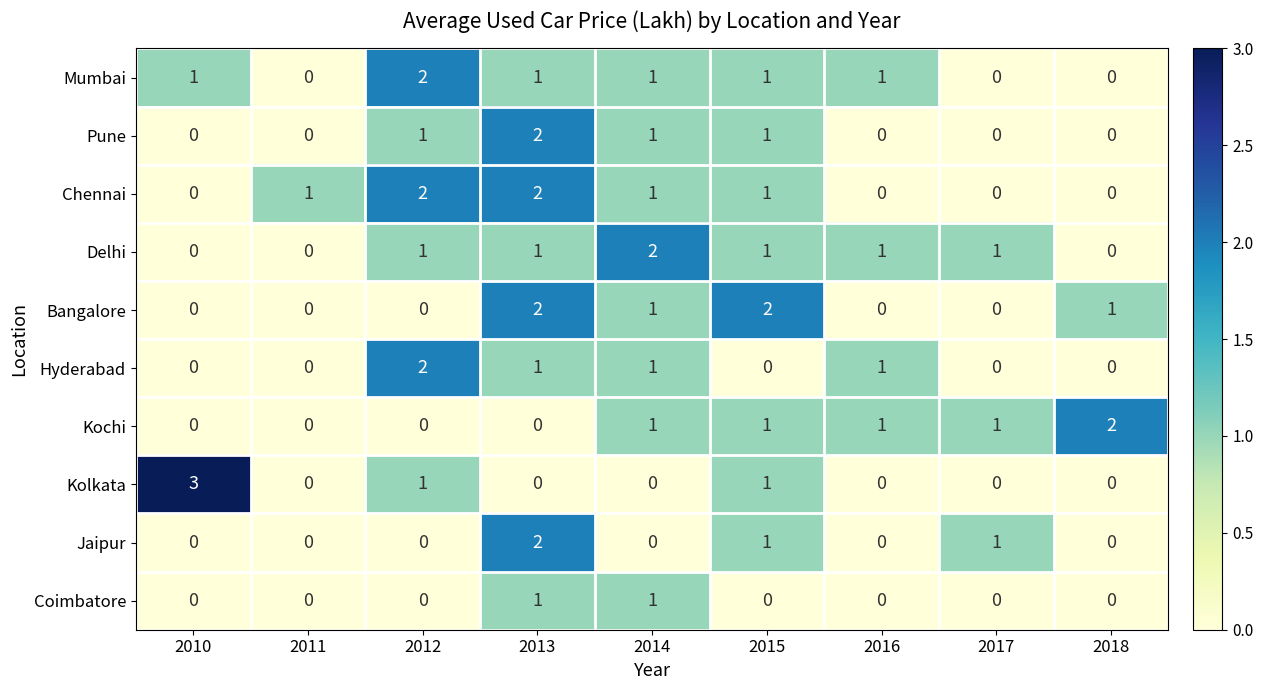

Is it true that Mumbai equals -1 at 2011?

False